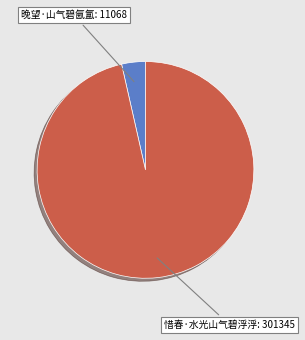

Rank the categories by value from lowest to highest.

晚望·山气碧氤氲, 惜春·水光山气碧浮浮